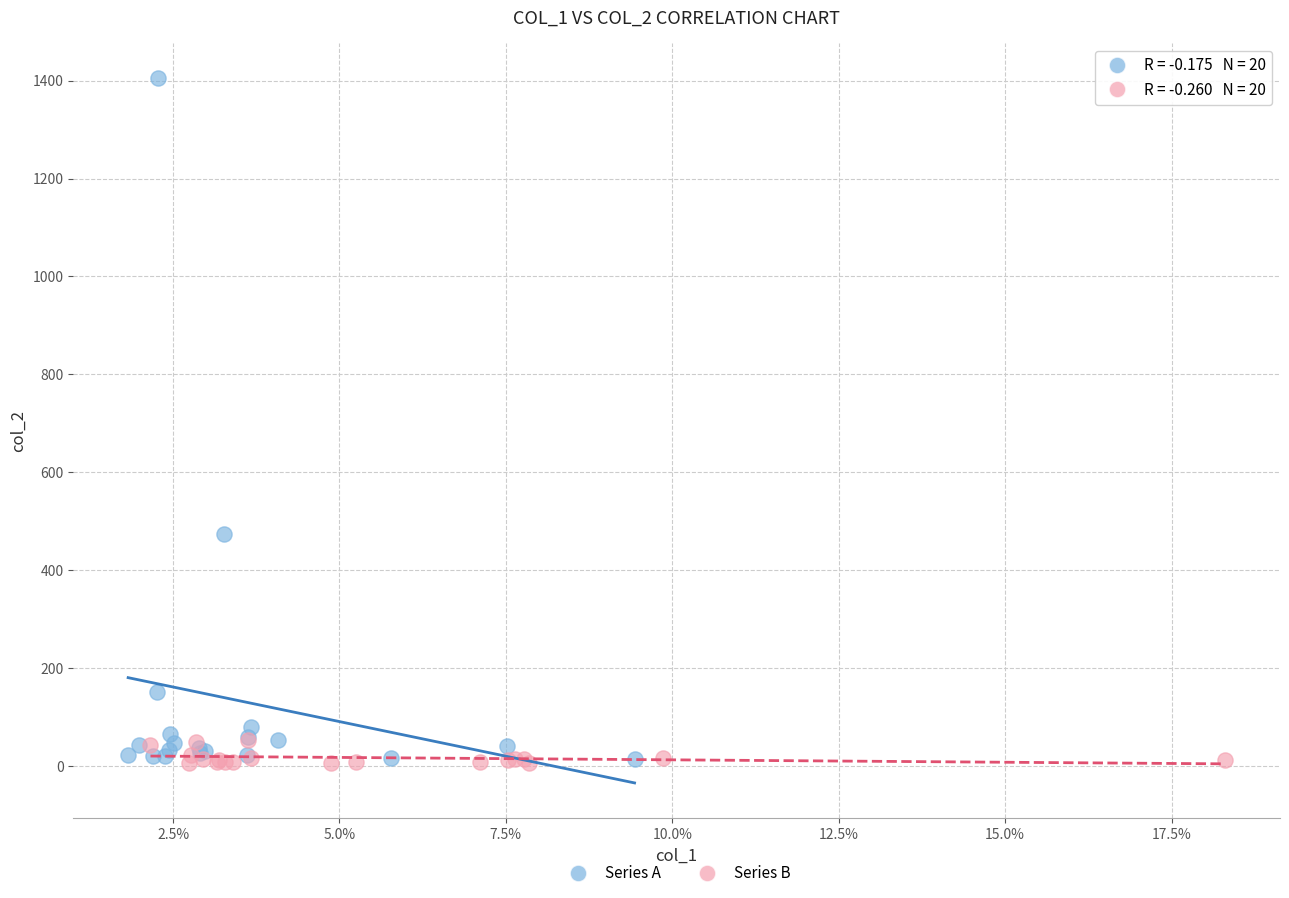

Which series has the largest Y range (max minus min)?

Series A